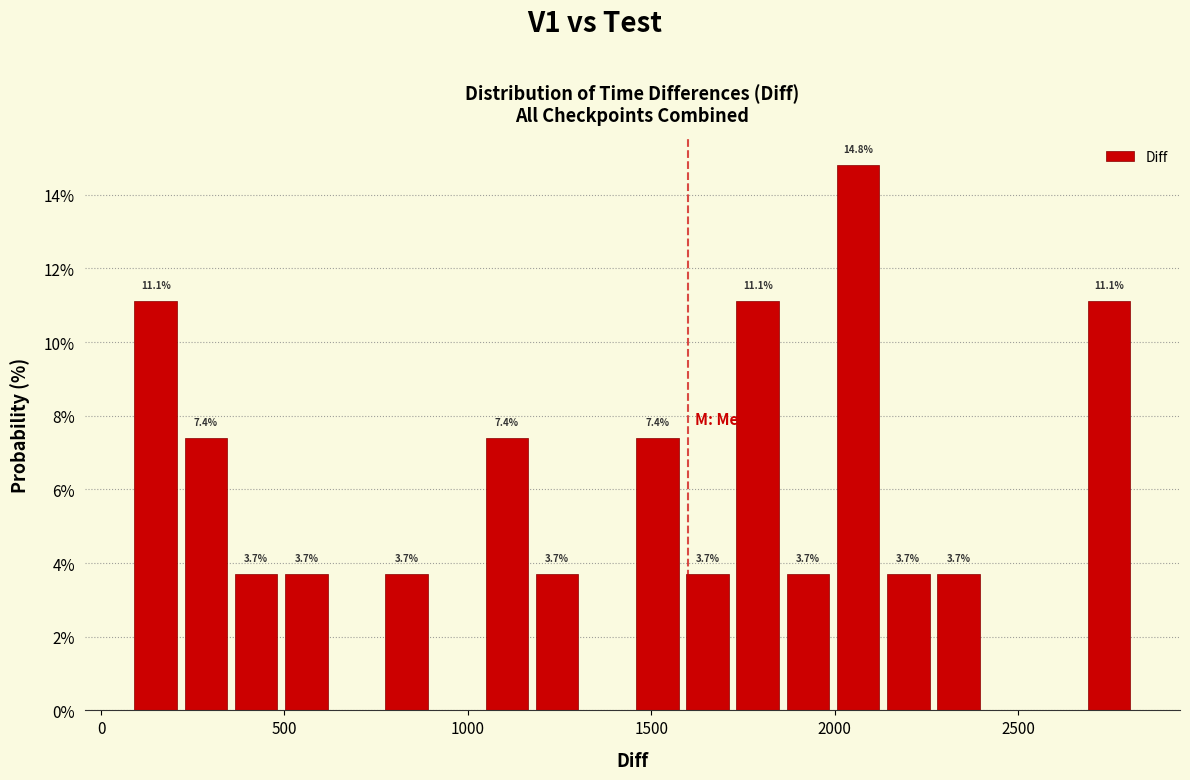

Read against the x-axis, roughly where is the centre of the tallest bar?

2050